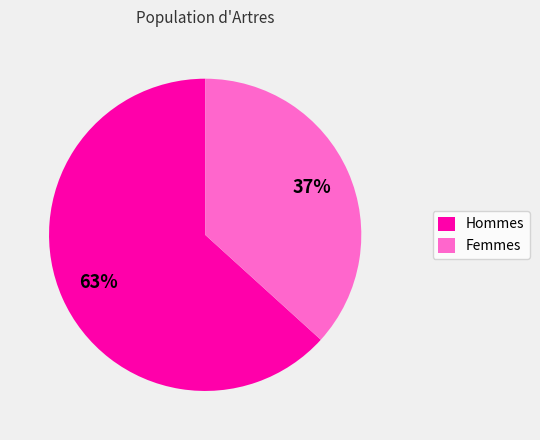

The Hommes slice represents 72% of the pie. True or false?

False